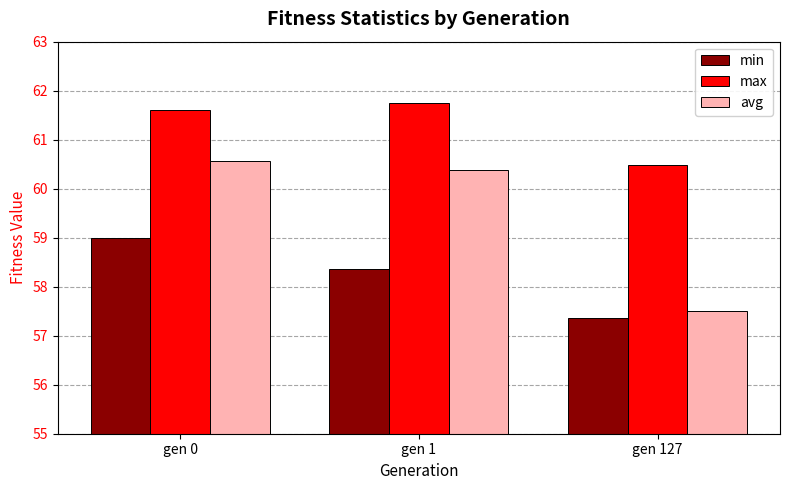

How many groups of bars are there?

3